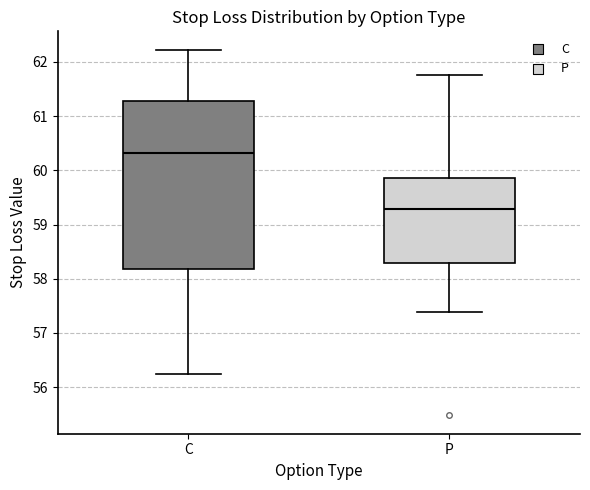

Reading left to right, transcribe this box plot: for each box, give where its median line is, the range the box spans, and where its two whiskers end, as read against the y-axis. The values are not printed on the chart, so give them approximately, as read against the axis.

C: median 60.3, box 58.2 to 61.3, whiskers 56.2 to 62.2
P: median 59.3, box 58.3 to 59.9, whiskers 57.4 to 61.8